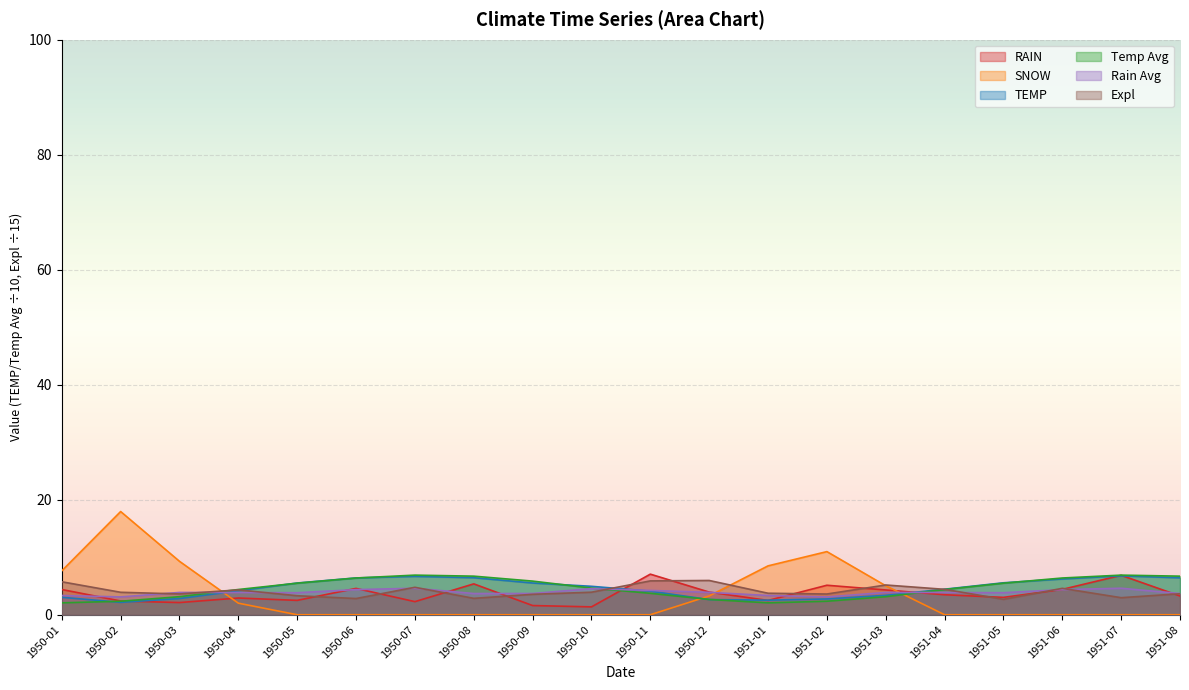

How many lines are shown in the chart?

6